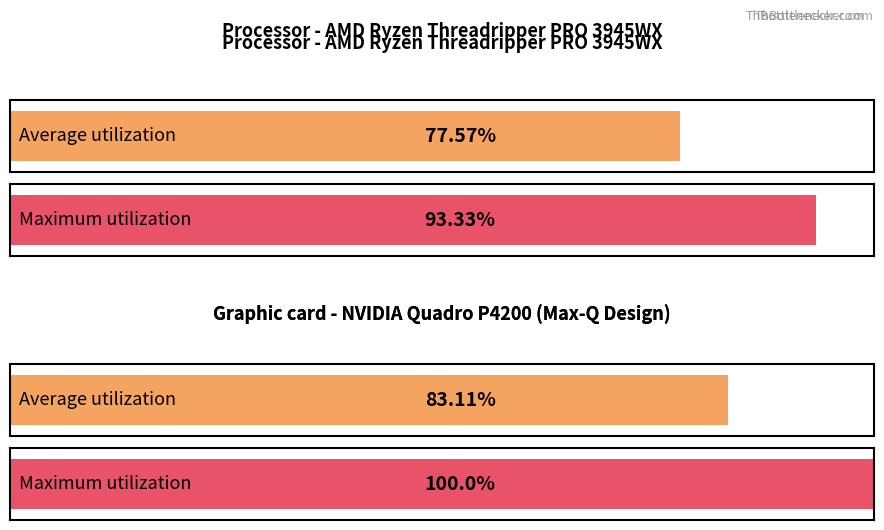

Rank the series by their average value, from highest to lowest.

Maximum utilization, Average utilization